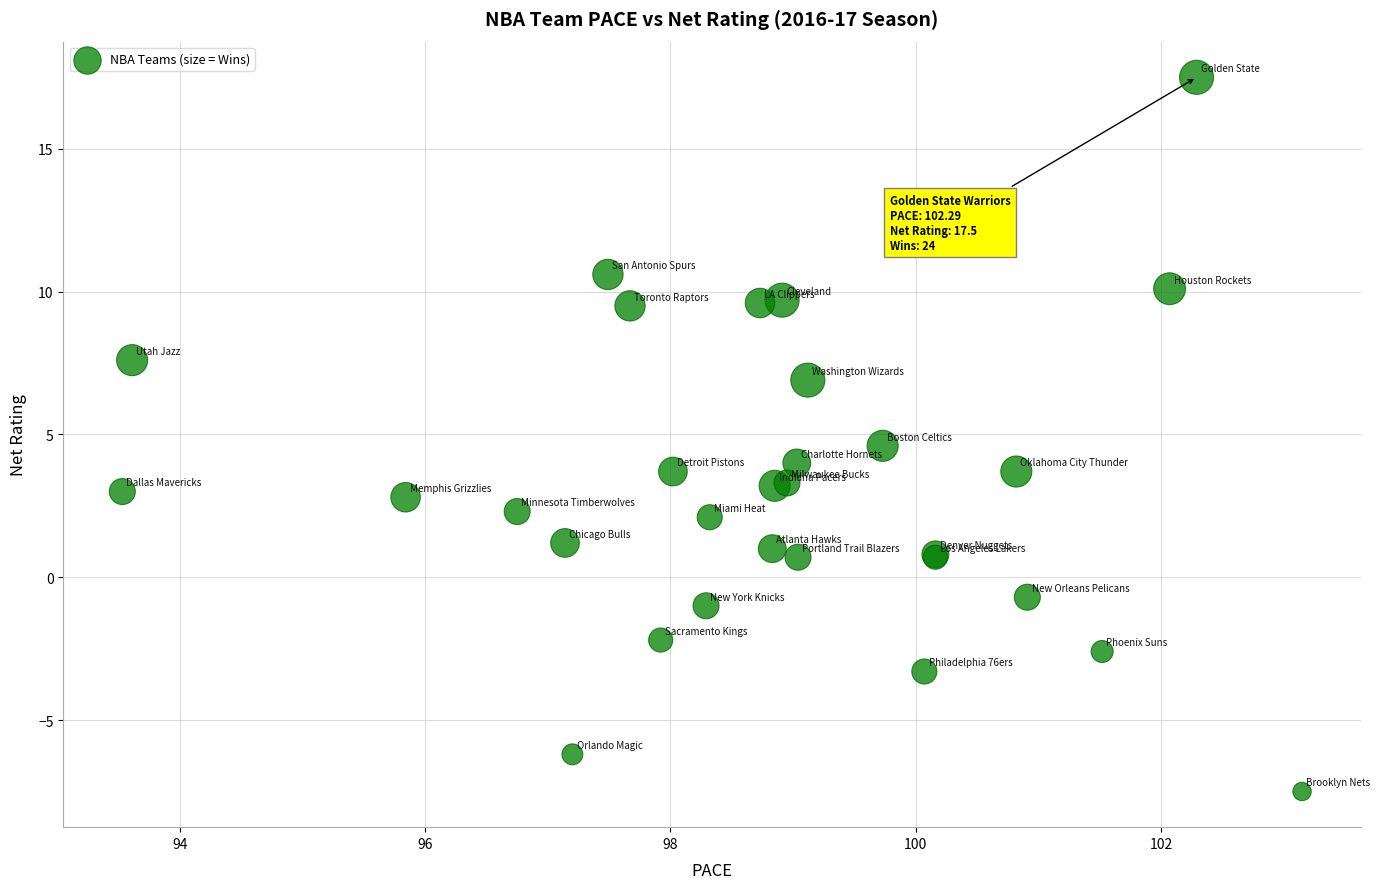

What Y value in the scatter plot is closest to 5?

4.6